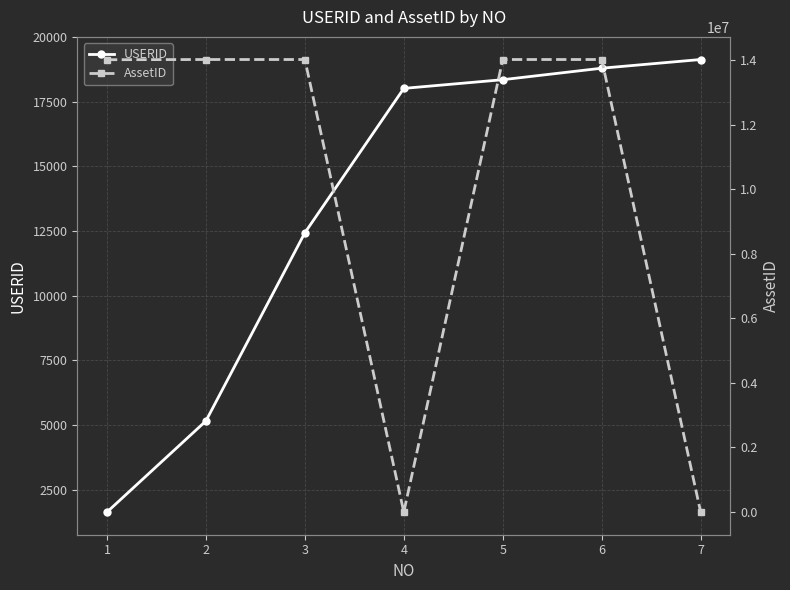

Reading left to right, transcribe all the data shown in this chart.

USERID: 1632	5155	12429	18011	18347	18791	19127
AssetID: 14006152	14012204	14012208	0	14012199	14012211	0